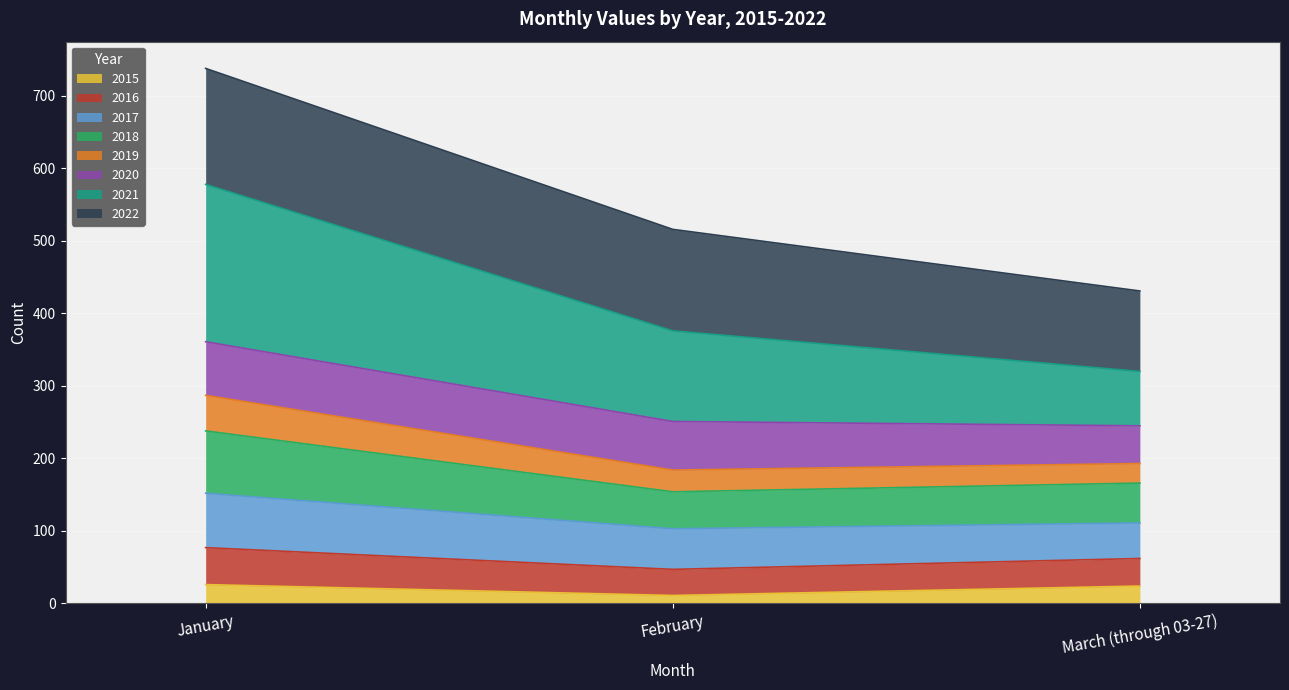

What is the approximate value of 2015 at March (through 03-27)?

24